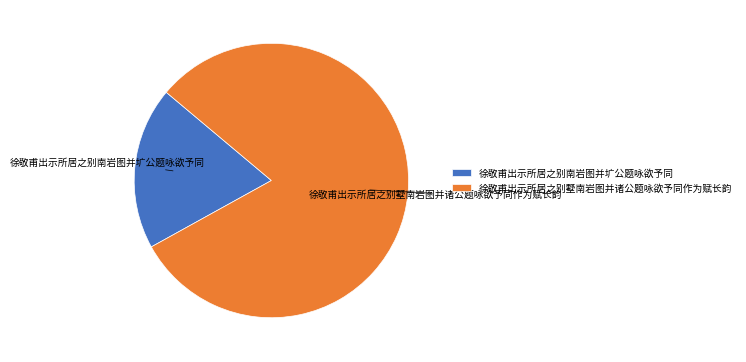

Combined, do 徐敬甫出示所居之别南岩图并圹公题咏欲予同 and 徐敬甫出示所居之别墅南岩图并诸公题咏欲予同作为赋长韵 account for over 50%?

Yes